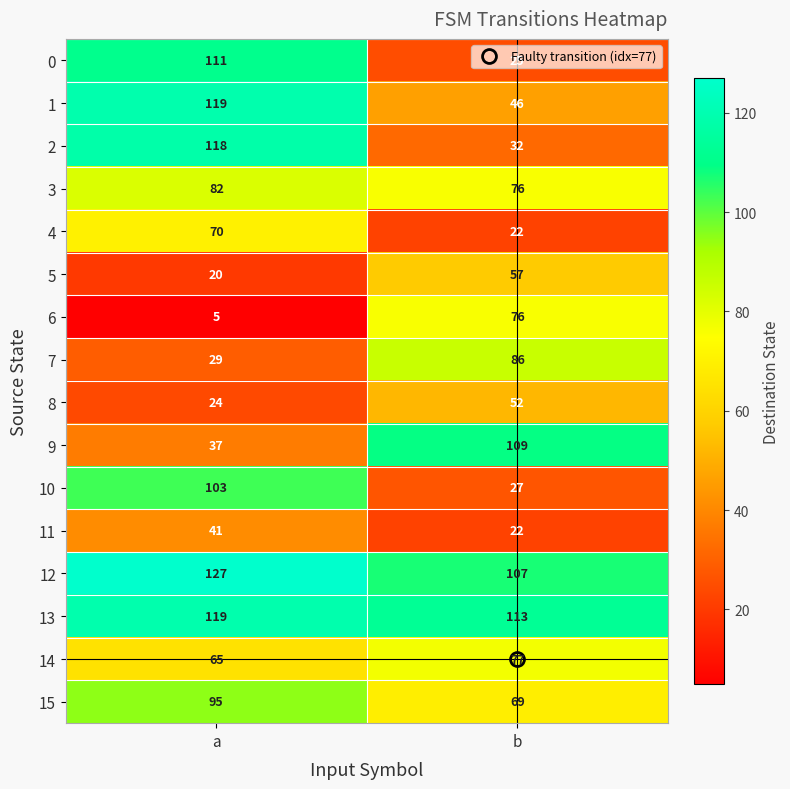

The value of 10 at b is 27. True or false?

True